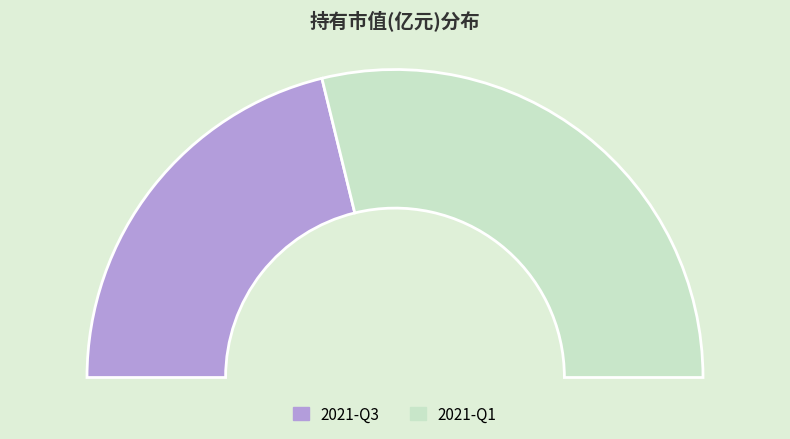

What percentage is the 2021-Q1 slice, to the nearest percent?

58%